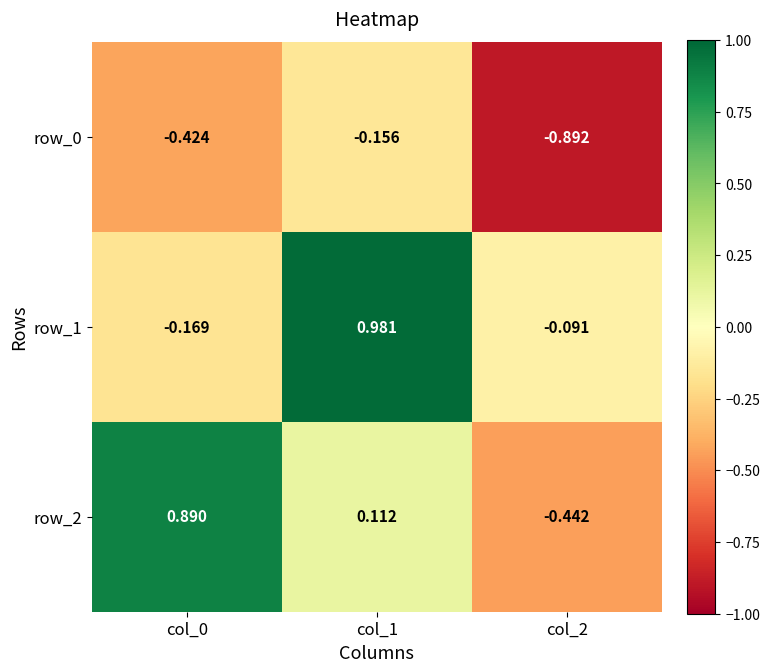

Is the value of row_0 at col_0 greater than the value of row_1 at col_0?

No